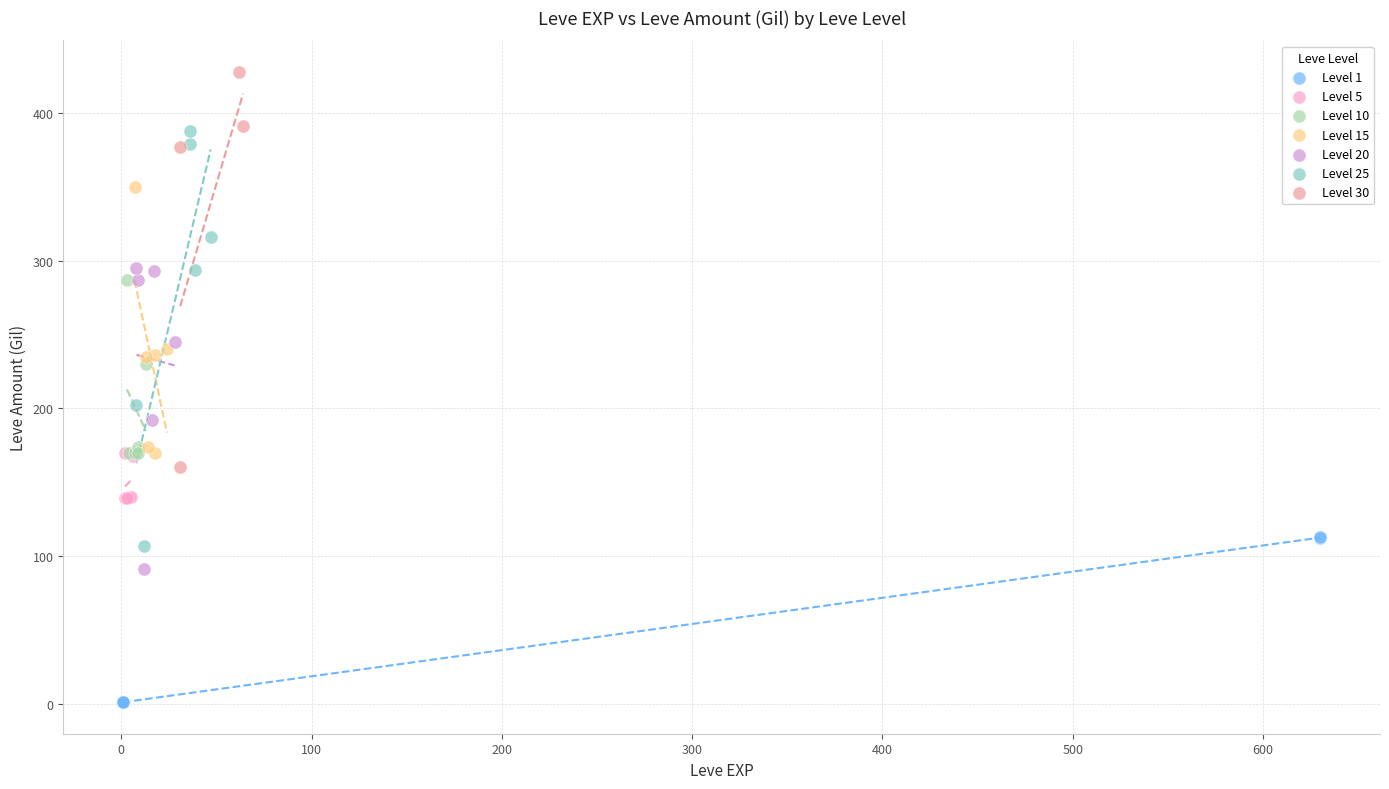

Which series reaches the minimum Y coordinate?

Level 1